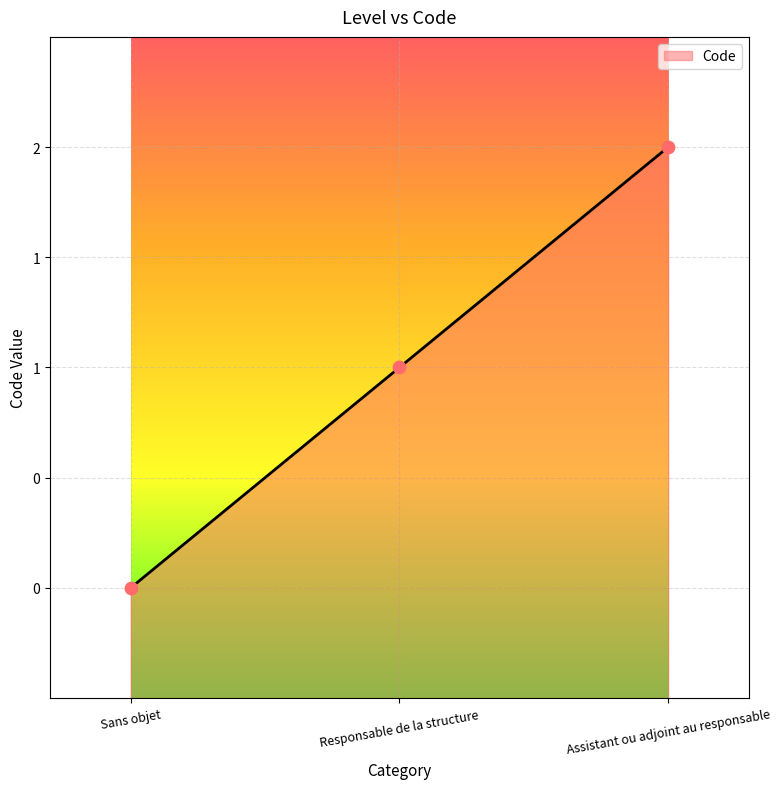

Between Sans objet and Assistant ou adjoint au responsable, which is larger?

Assistant ou adjoint au responsable